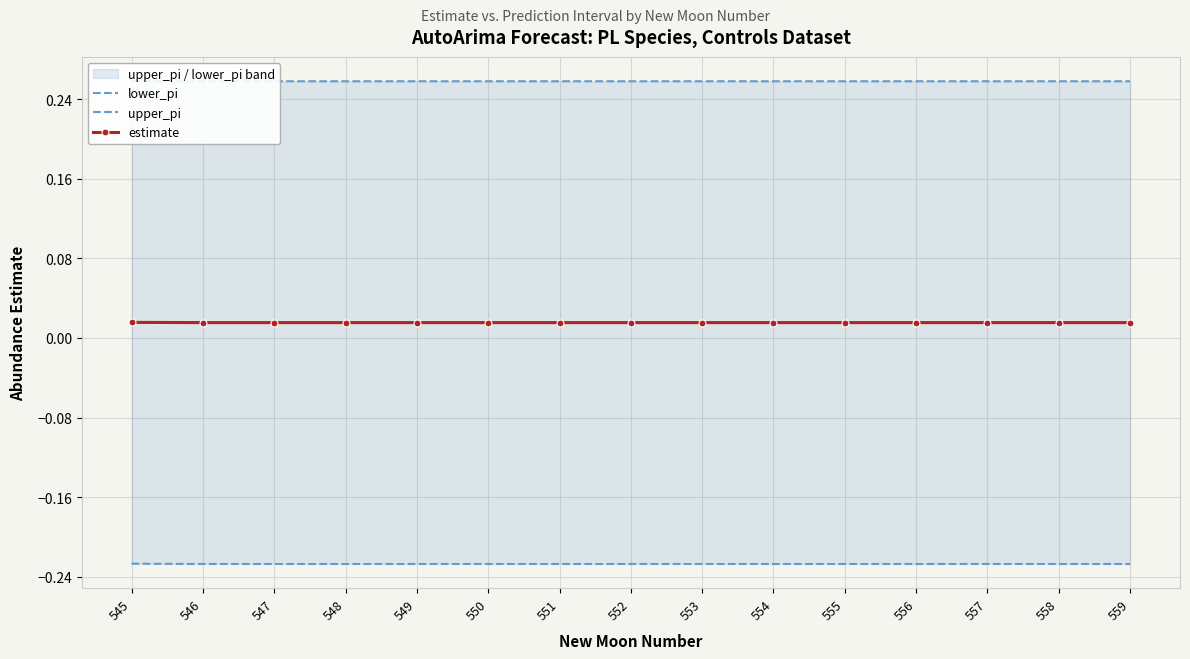

Reading left to right, transcribe all the data shown in this chart.

lower_pi: -0.2	-0.2	-0.2	-0.2	-0.2	-0.2	-0.2	-0.2	-0.2	-0.2	-0.2	-0.2	-0.2	-0.2	-0.2
upper_pi: 0.3	0.3	0.3	0.3	0.3	0.3	0.3	0.3	0.3	0.3	0.3	0.3	0.3	0.3	0.3
estimate: 0.0	0.0	0.0	0.0	0.0	0.0	0.0	0.0	0.0	0.0	0.0	0.0	0.0	0.0	0.0